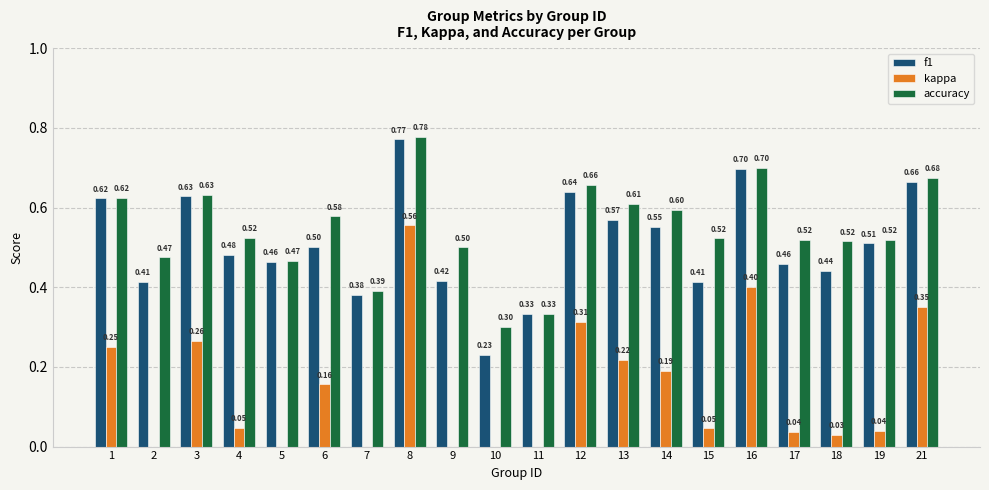

Which label corresponds to the largest value in the chart?

8